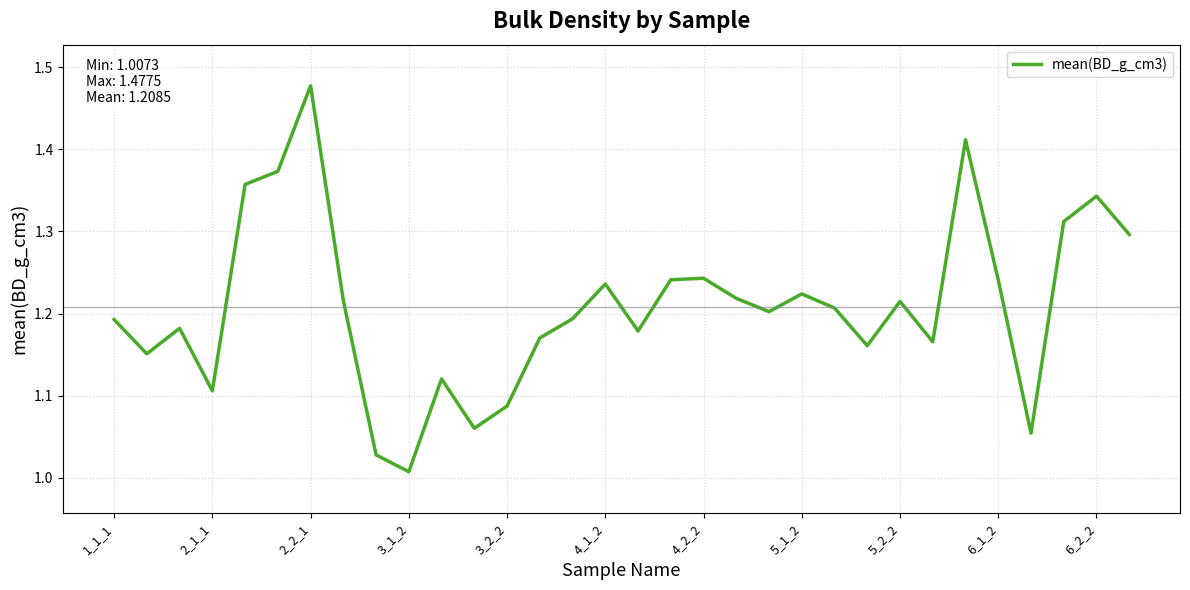

Which category has the lowest value across all series?

3_1_2